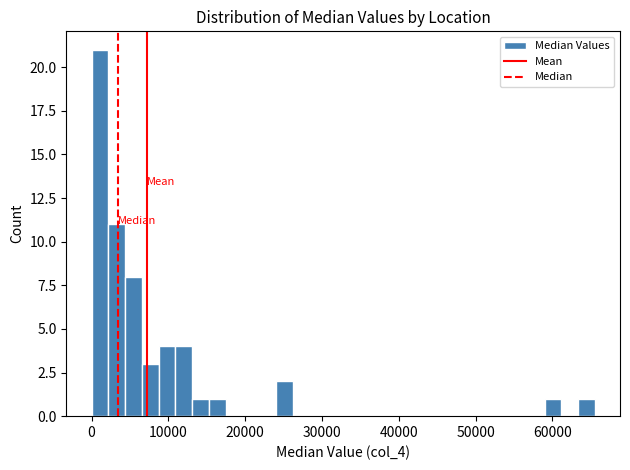

Around what value on the x-axis is the tallest bar? Give the approximate position of its centre, as read against the axis.

1000